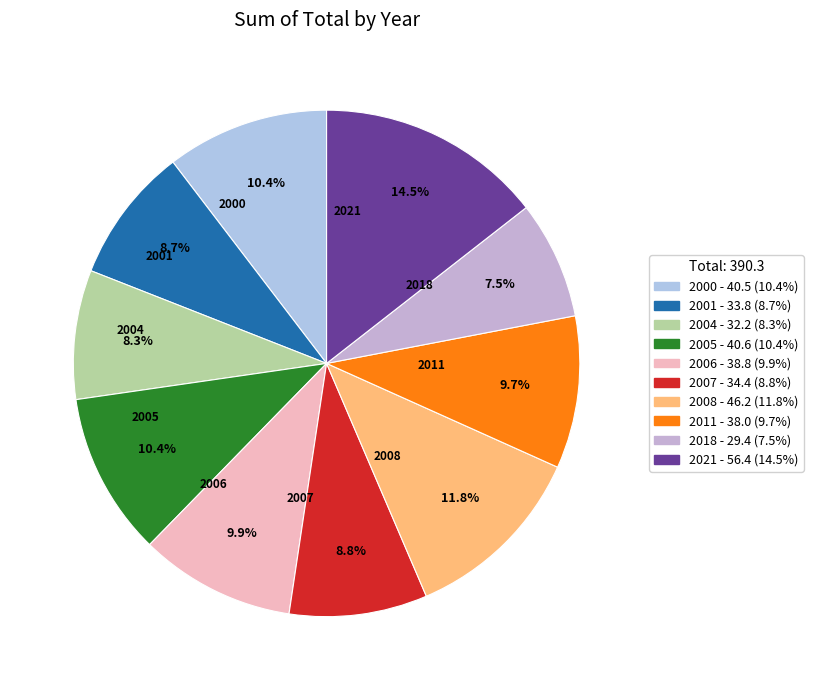

To the nearest percent, what percentage of the pie is 2005?

10%